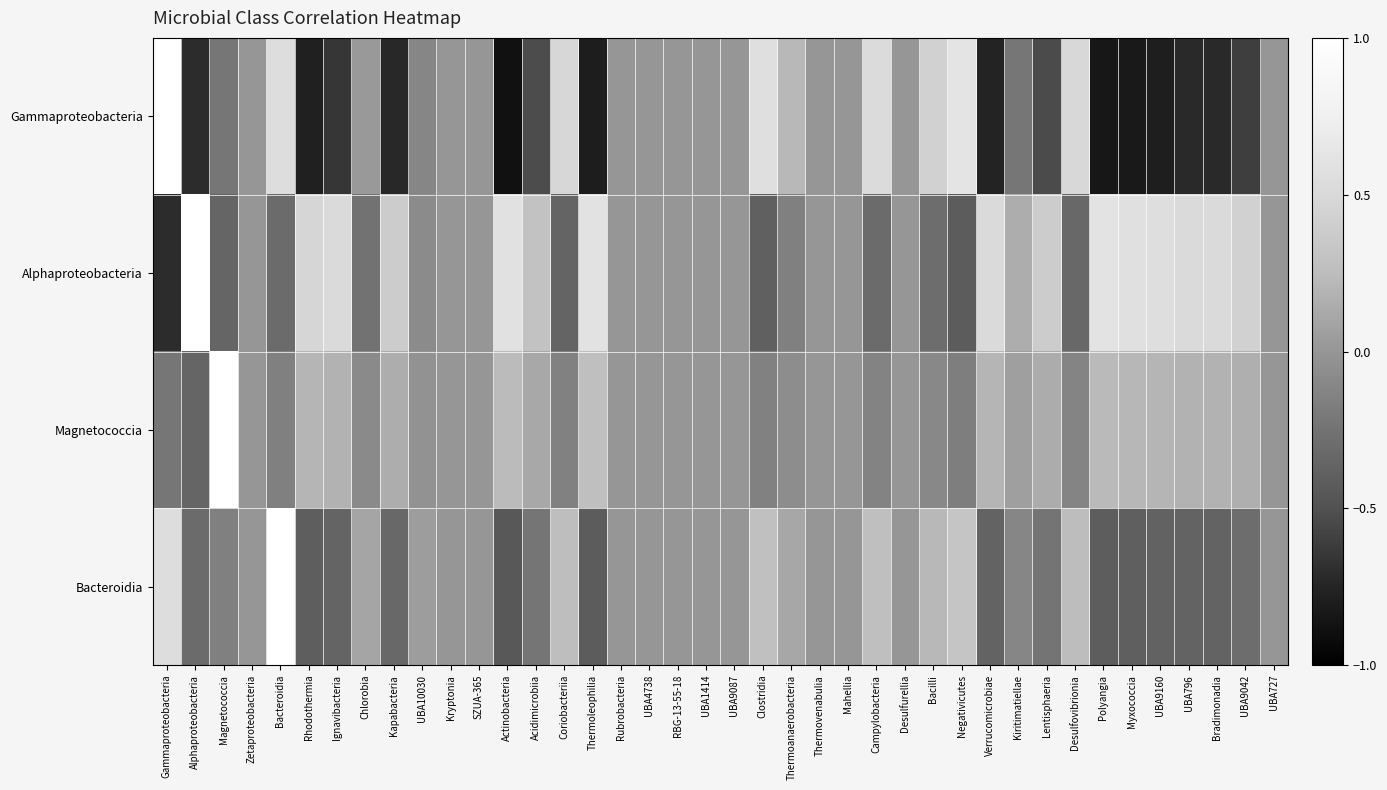

Reading right to left, list all the values displayed in this chart.

Gammaproteobacteria: UBA727=0.0	UBA9042=-0.6	Bradimonadia=-0.7	UBA796=-0.7	UBA9160=-0.8	Myxococcia=-0.8	Polyangia=-0.8	Desulfovibrionia=0.5	Lentisphaeria=-0.5	Kiritimatiellae=-0.2	Verrucomicrobiae=-0.8	Negativicutes=0.6	Bacilli=0.4	Desulfurellia=0.0	Campylobacteria=0.5	Mahellia=0.0	Thermovenabulia=0.0	Thermoanaerobacteria=0.2	Clostridia=0.6	UBA9087=0.0	UBA1414=0.0	RBG-13-55-18=0.0	UBA4738=0.0	Rubrobacteria=0.0	Thermoleophilia=-0.8	Coriobacteriia=0.5	Acidimicrobiia=-0.5	Actinobacteria=-0.9	SZUA-365=0.0	Kryptonia=0.0	UBA10030=-0.1	Kapabacteria=-0.7	Chlorobia=0.0	Ignavibacteria=-0.6	Rhodothermia=-0.8	Bacteroidia=0.6	Zetaproteobacteria=0.0	Magnetococcia=-0.2	Alphaproteobacteria=-0.7	Gammaproteobacteria=1.0
Alphaproteobacteria: UBA727=0.0	UBA9042=0.4	Bradimonadia=0.5	UBA796=0.5	UBA9160=0.6	Myxococcia=0.6	Polyangia=0.6	Desulfovibrionia=-0.3	Lentisphaeria=0.4	Kiritimatiellae=0.2	Verrucomicrobiae=0.5	Negativicutes=-0.4	Bacilli=-0.3	Desulfurellia=0.0	Campylobacteria=-0.3	Mahellia=0.0	Thermovenabulia=0.0	Thermoanaerobacteria=-0.2	Clostridia=-0.4	UBA9087=0.0	UBA1414=0.0	RBG-13-55-18=0.0	UBA4738=0.0	Rubrobacteria=0.0	Thermoleophilia=0.6	Coriobacteriia=-0.4	Acidimicrobiia=0.3	Actinobacteria=0.6	SZUA-365=0.0	Kryptonia=0.0	UBA10030=-0.1	Kapabacteria=0.4	Chlorobia=-0.3	Ignavibacteria=0.5	Rhodothermia=0.5	Bacteroidia=-0.3	Zetaproteobacteria=0.0	Magnetococcia=-0.4	Alphaproteobacteria=1.0	Gammaproteobacteria=-0.7
Magnetococcia: UBA727=0.0	UBA9042=0.2	Bradimonadia=0.2	UBA796=0.2	UBA9160=0.2	Myxococcia=0.2	Polyangia=0.2	Desulfovibrionia=-0.1	Lentisphaeria=0.1	Kiritimatiellae=0.1	Verrucomicrobiae=0.2	Negativicutes=-0.2	Bacilli=-0.1	Desulfurellia=0.0	Campylobacteria=-0.1	Mahellia=0.0	Thermovenabulia=0.0	Thermoanaerobacteria=-0.1	Clostridia=-0.1	UBA9087=0.0	UBA1414=0.0	RBG-13-55-18=0.0	UBA4738=0.0	Rubrobacteria=0.0	Thermoleophilia=0.3	Coriobacteriia=-0.1	Acidimicrobiia=0.1	Actinobacteria=0.2	SZUA-365=0.0	Kryptonia=0.0	UBA10030=-0.0	Kapabacteria=0.2	Chlorobia=-0.1	Ignavibacteria=0.2	Rhodothermia=0.2	Bacteroidia=-0.2	Zetaproteobacteria=0.0	Magnetococcia=1.0	Alphaproteobacteria=-0.4	Gammaproteobacteria=-0.2
Bacteroidia: UBA727=0.0	UBA9042=-0.3	Bradimonadia=-0.4	UBA796=-0.4	UBA9160=-0.4	Myxococcia=-0.4	Polyangia=-0.4	Desulfovibrionia=0.3	Lentisphaeria=-0.2	Kiritimatiellae=-0.1	Verrucomicrobiae=-0.4	Negativicutes=0.3	Bacilli=0.2	Desulfurellia=0.0	Campylobacteria=0.3	Mahellia=0.0	Thermovenabulia=0.0	Thermoanaerobacteria=0.1	Clostridia=0.3	UBA9087=0.0	UBA1414=0.0	RBG-13-55-18=0.0	UBA4738=0.0	Rubrobacteria=0.0	Thermoleophilia=-0.4	Coriobacteriia=0.3	Acidimicrobiia=-0.2	Actinobacteria=-0.5	SZUA-365=0.0	Kryptonia=0.0	UBA10030=0.1	Kapabacteria=-0.3	Chlorobia=0.1	Ignavibacteria=-0.4	Rhodothermia=-0.4	Bacteroidia=1.0	Zetaproteobacteria=0.0	Magnetococcia=-0.2	Alphaproteobacteria=-0.3	Gammaproteobacteria=0.6